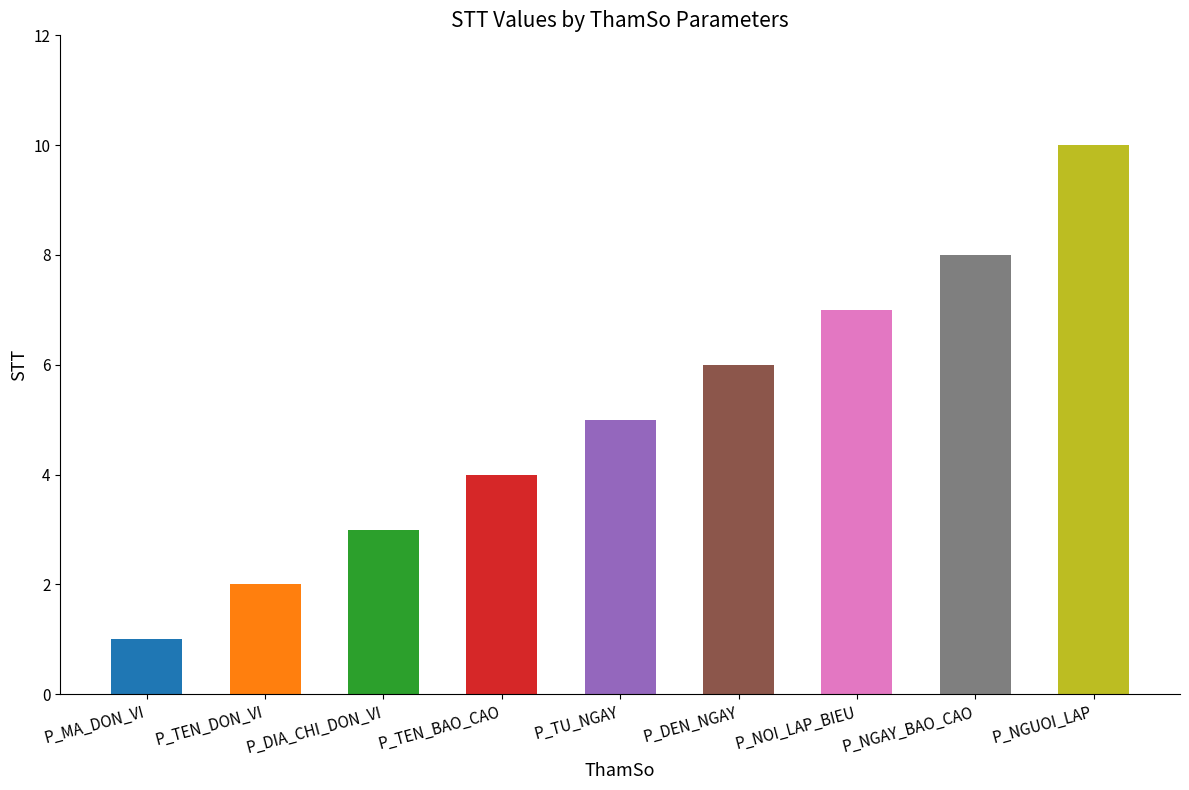

True or false: the data shows 8 at P_DEN_NGAY.

False